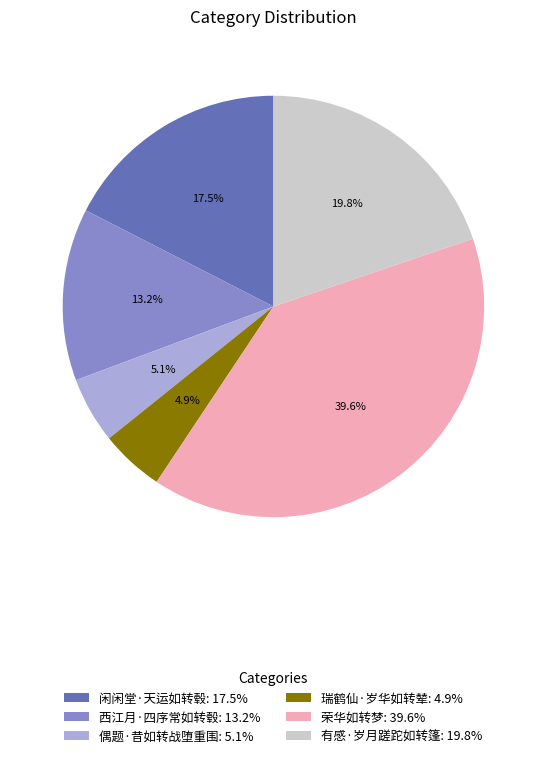

Approximately how many times larger is the value at 闲闲堂·天运如转毂: 17.5% compared to 瑞鹤仙·岁华如转辇: 4.9%?

3.6